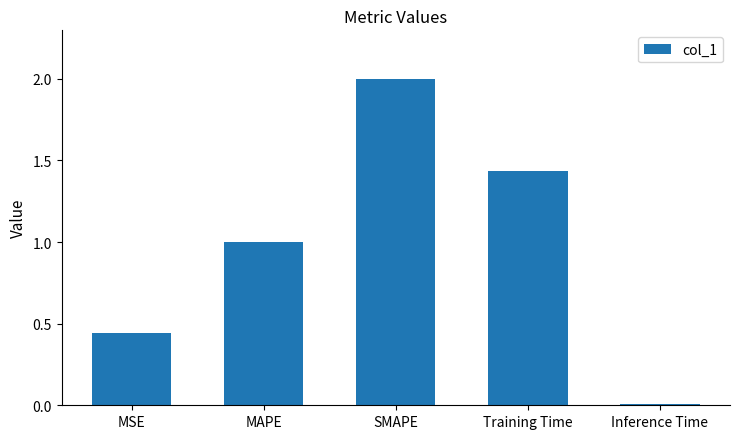

What is the value of the 3rd bar from the left?

2.0